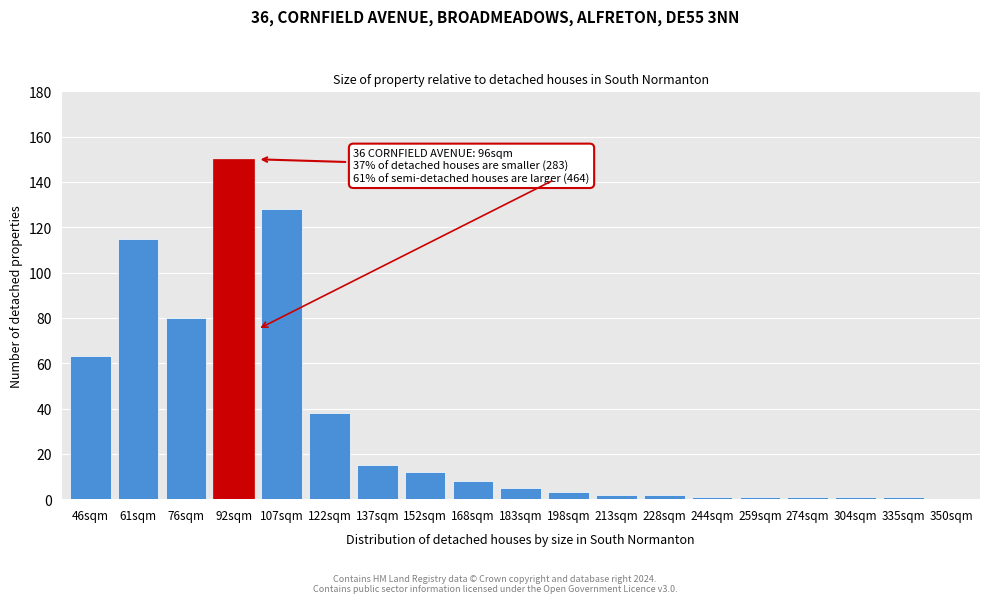

Reading left to right, list all the values displayed in this chart.

46sqm=63	61sqm=115	76sqm=80	92sqm=150	107sqm=128	122sqm=38	137sqm=15	152sqm=12	168sqm=8	183sqm=5	198sqm=3	213sqm=2	228sqm=2	244sqm=1	259sqm=1	274sqm=1	304sqm=1	335sqm=1	350sqm=0